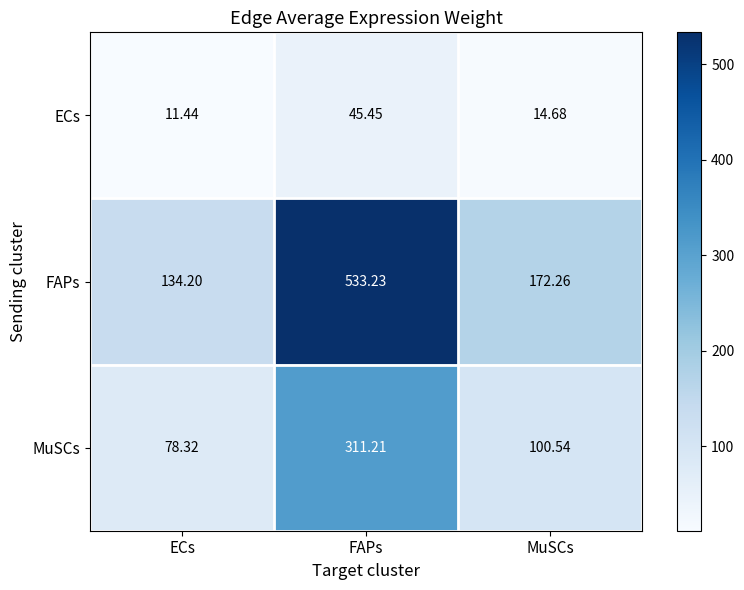

At which label does MuSCs first exceed 100?

FAPs